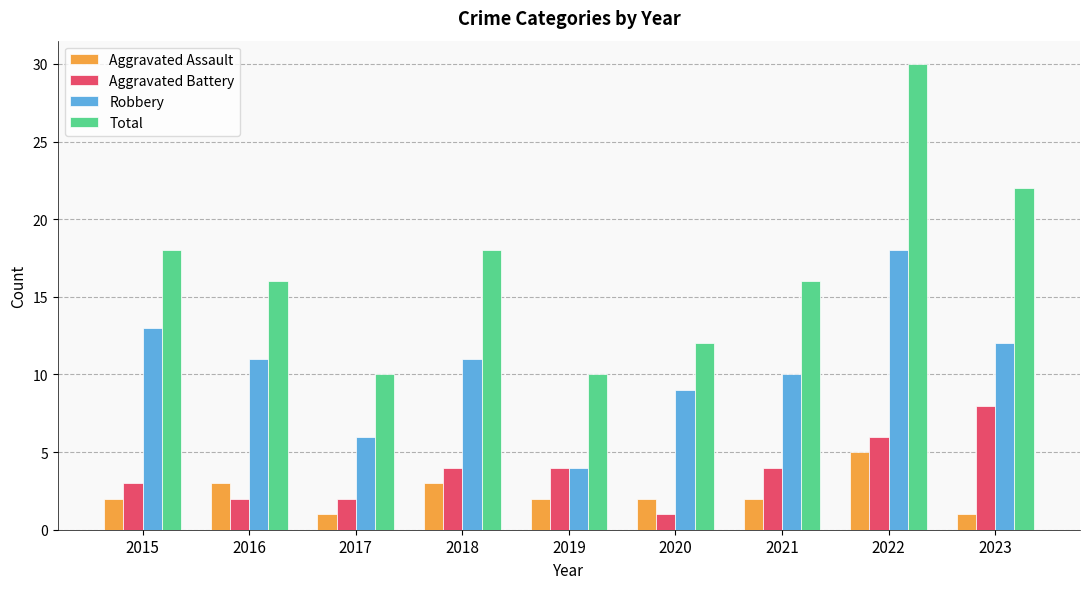

What is the difference between the highest and lowest values at 2021?

14